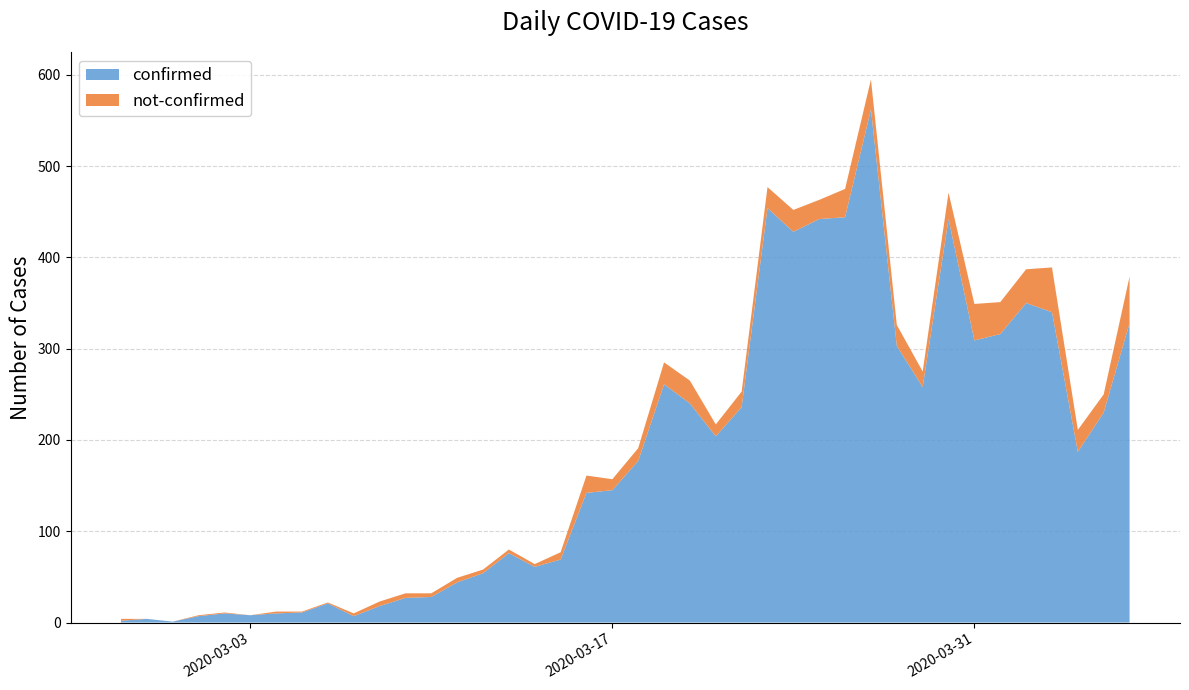

Reading left to right, list all the values displayed in this chart.

confirmed: 2020-02-27=2	2020-02-28=4	2020-02-29=1	2020-03-01=7	2020-03-02=10	2020-03-03=8	2020-03-04=10	2020-03-05=11	2020-03-06=21	2020-03-07=7	2020-03-08=18	2020-03-09=27	2020-03-10=28	2020-03-11=44	2020-03-12=54	2020-03-13=76	2020-03-14=61	2020-03-15=69	2020-03-16=142	2020-03-17=145	2020-03-18=177	2020-03-19=261	2020-03-20=240	2020-03-21=204	2020-03-22=236	2020-03-23=454	2020-03-24=428	2020-03-25=442	2020-03-26=444	2020-03-27=562	2020-03-28=303	2020-03-29=258	2020-03-30=442	2020-03-31=309	2020-04-01=316	2020-04-02=350	2020-04-03=340	2020-04-04=187	2020-04-05=230	2020-04-06=328
not-confirmed: 2020-02-27=2	2020-02-28=0	2020-02-29=0	2020-03-01=1	2020-03-02=1	2020-03-03=0	2020-03-04=2	2020-03-05=1	2020-03-06=1	2020-03-07=3	2020-03-08=5	2020-03-09=5	2020-03-10=4	2020-03-11=5	2020-03-12=4	2020-03-13=4	2020-03-14=3	2020-03-15=8	2020-03-16=19	2020-03-17=12	2020-03-18=14	2020-03-19=24	2020-03-20=25	2020-03-21=13	2020-03-22=17	2020-03-23=23	2020-03-24=24	2020-03-25=21	2020-03-26=31	2020-03-27=33	2020-03-28=23	2020-03-29=17	2020-03-30=29	2020-03-31=40	2020-04-01=35	2020-04-02=37	2020-04-03=49	2020-04-04=24	2020-04-05=20	2020-04-06=51